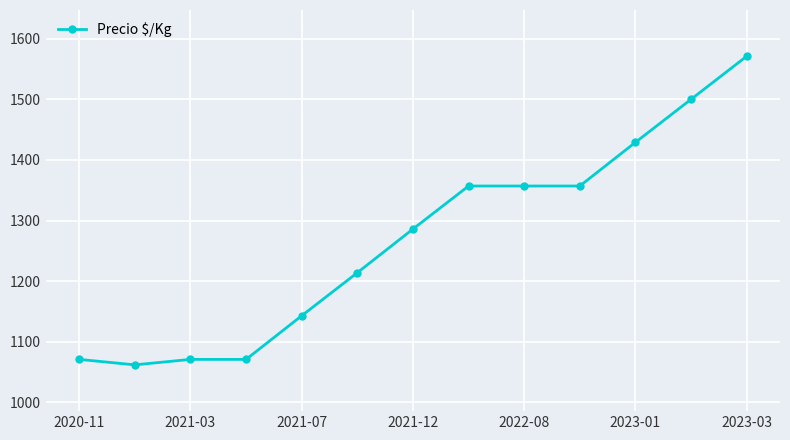

What is the minimum value shown in the chart?

1062